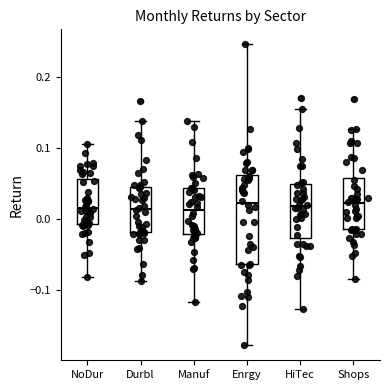

Reading left to right, read every box against the y-axis: the position of its median line, the range the box covers, and the ends of its whiskers. The values are not printed on the chart, so give them approximately, as read against the axis.

NoDur: median 0.02, box -0.01 to 0.06, whiskers -0.08 to 0.11
Durbl: median 0.01, box -0.02 to 0.05, whiskers -0.09 to 0.14
Manuf: median 0.01, box -0.02 to 0.04, whiskers -0.12 to 0.14
Enrgy: median 0.02, box -0.06 to 0.06, whiskers -0.18 to 0.25
HiTec: median 0.02, box -0.03 to 0.05, whiskers -0.13 to 0.15
Shops: median 0.02, box -0.01 to 0.06, whiskers -0.09 to 0.13